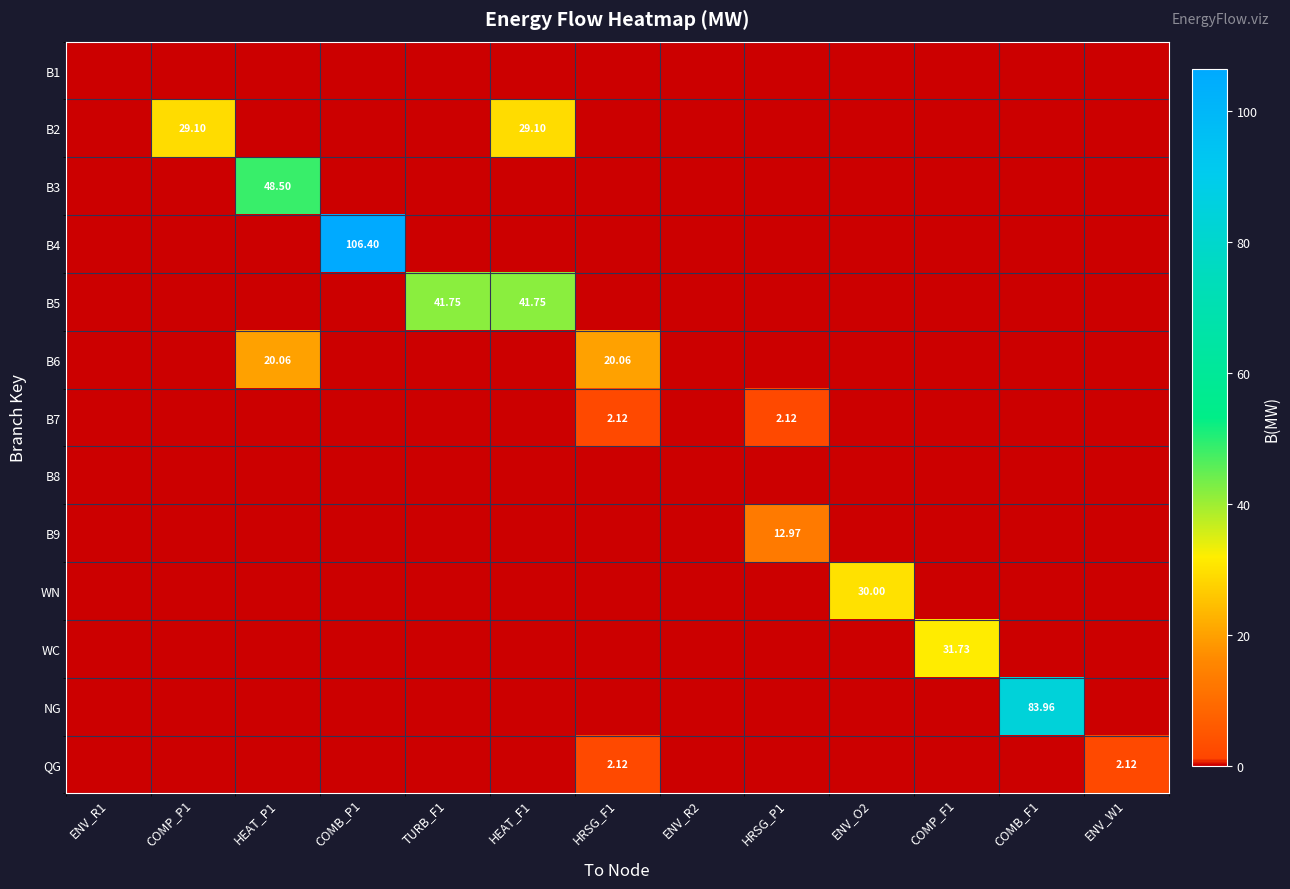

Rank the series by their maximum value, from lowest to highest.

B1, B8, B7, QG, B9, B6, B2, WN, WC, B5, B3, NG, B4